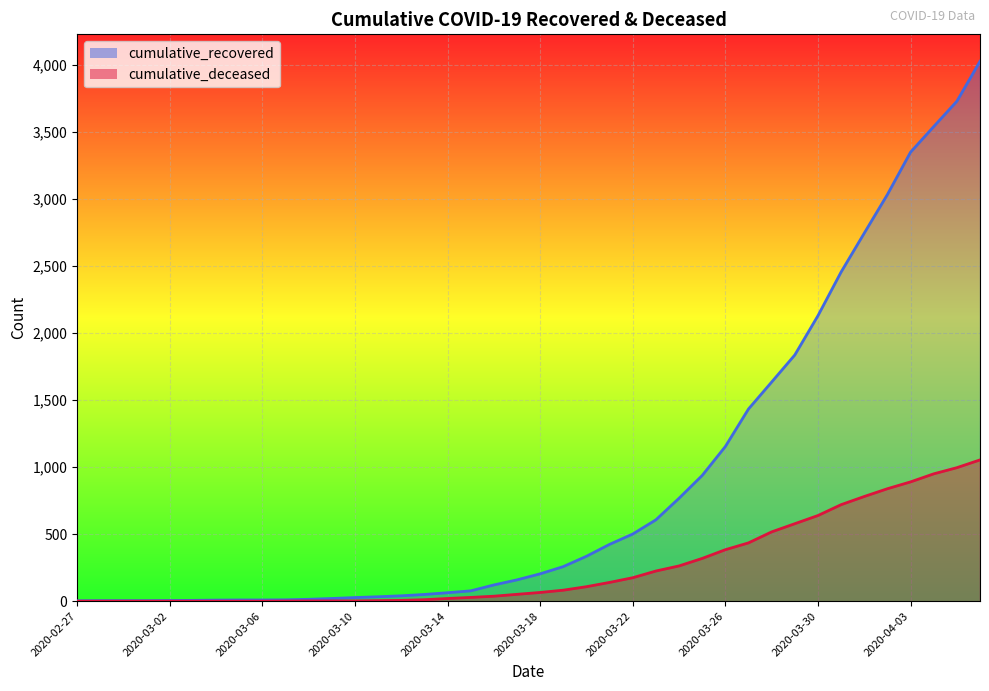

The cumulative_deceased series shows 116 at 2020-03-18. True or false?

False